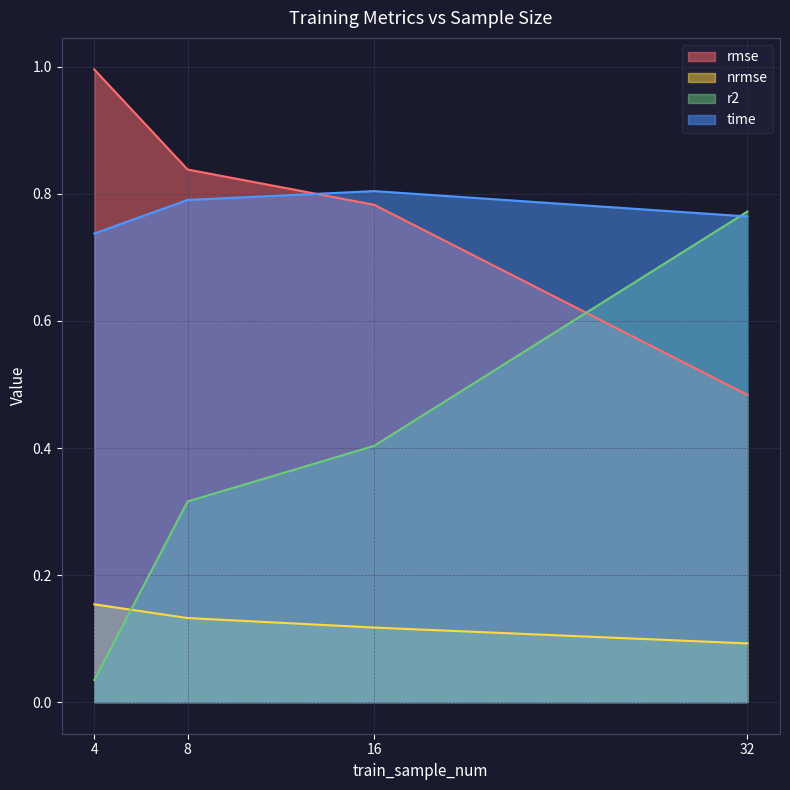

Reading right to left, transcribe all the data shown in this chart.

rmse: 0.5	0.8	0.8	1.0
nrmse: 0.1	0.1	0.1	0.2
r2: 0.8	0.4	0.3	0.0
time: 0.8	0.8	0.8	0.7